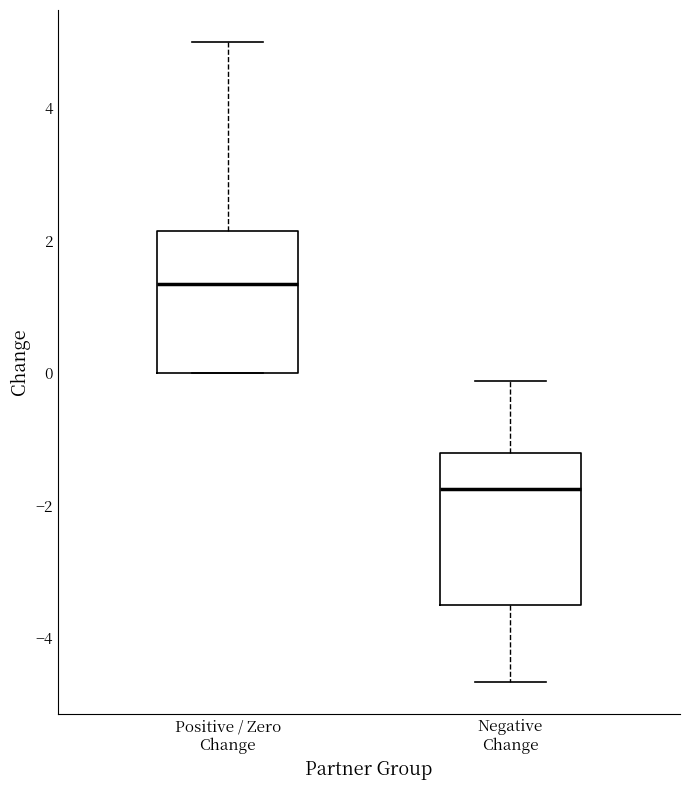

Which box has the lowest median line?

Negative Change